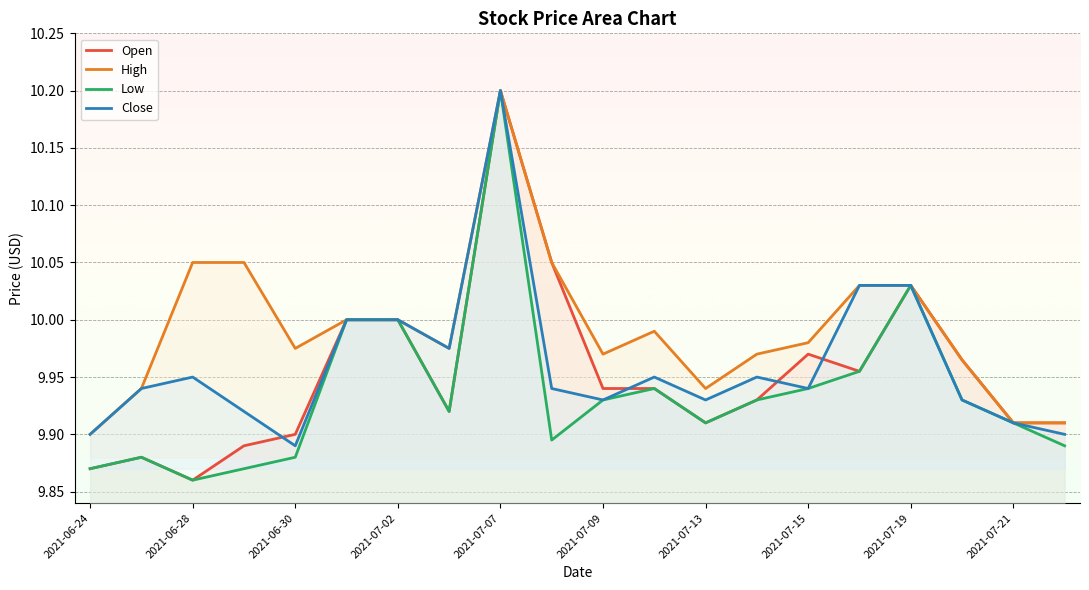

True or false: Low and Open cross at least once.

False